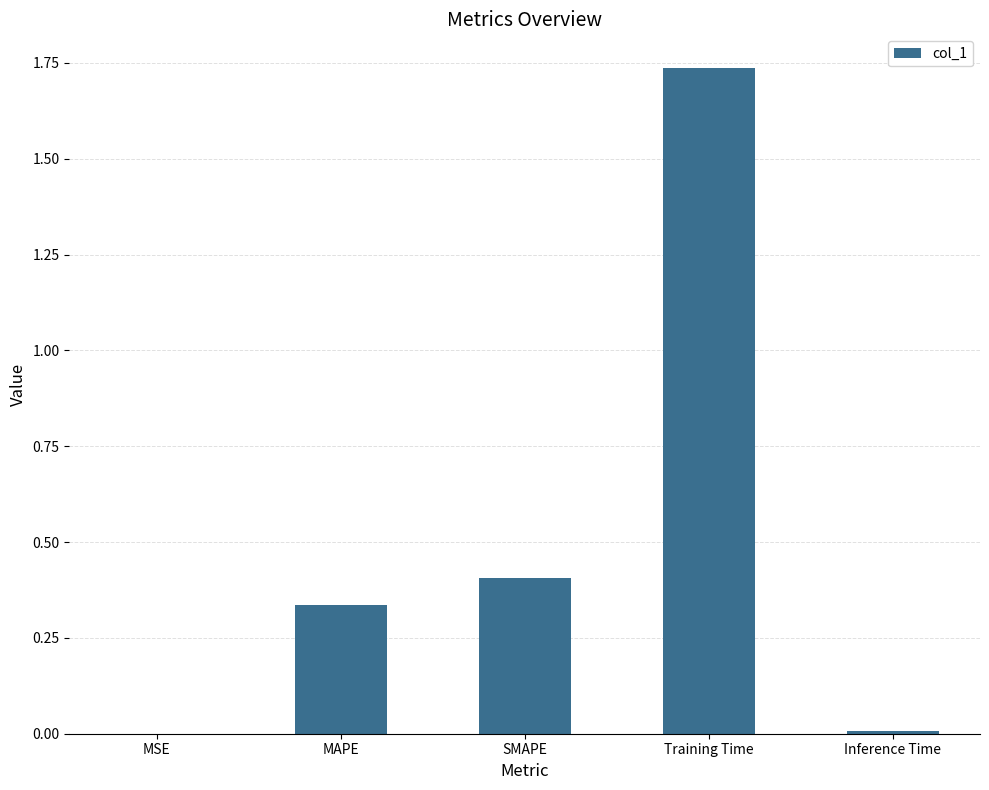

How many series are shown in this chart?

1